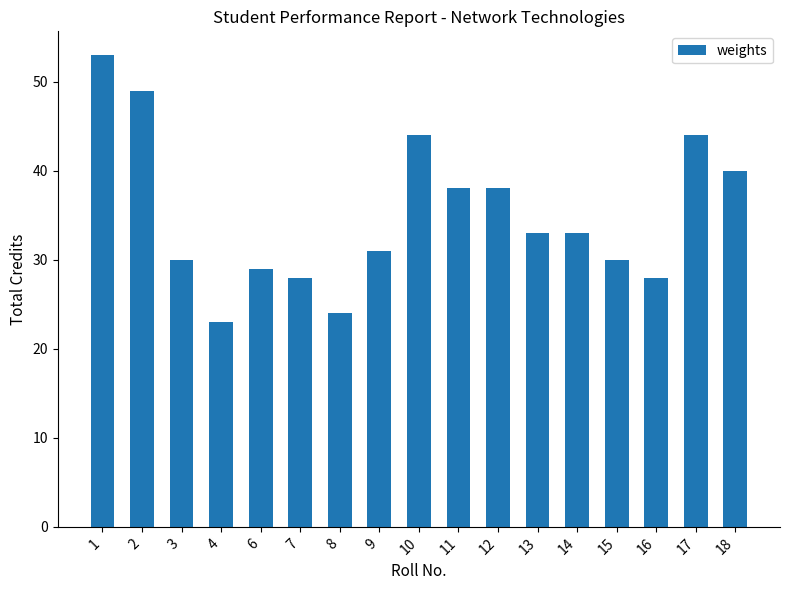

What is the smallest value displayed?

23